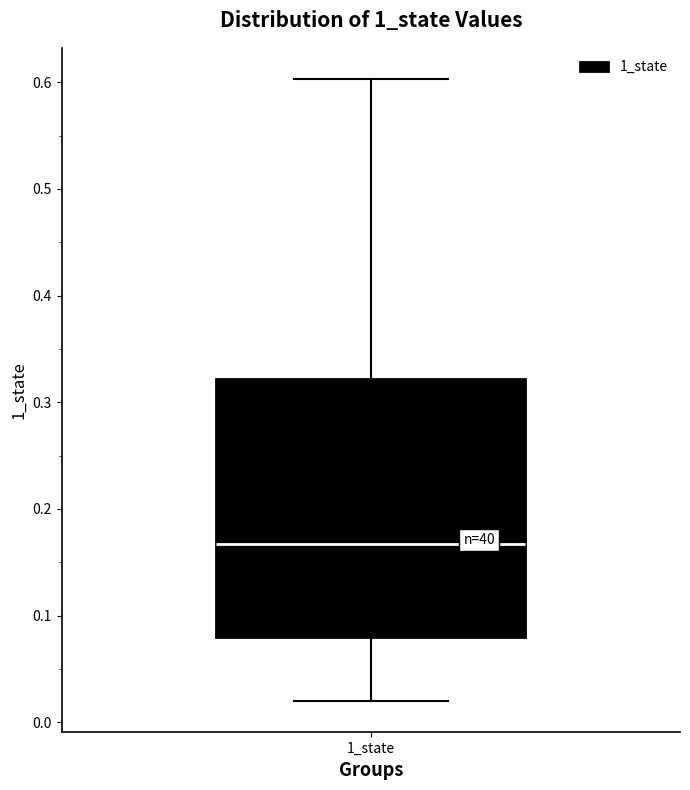

Transcribe this box plot: give where the median line is, the range the box spans, and where the two whiskers end, as read against the y-axis. The values are not printed on the chart, so give them approximately, as read against the axis.

median 0.17, box 0.08 to 0.32, whiskers 0.02 to 0.60